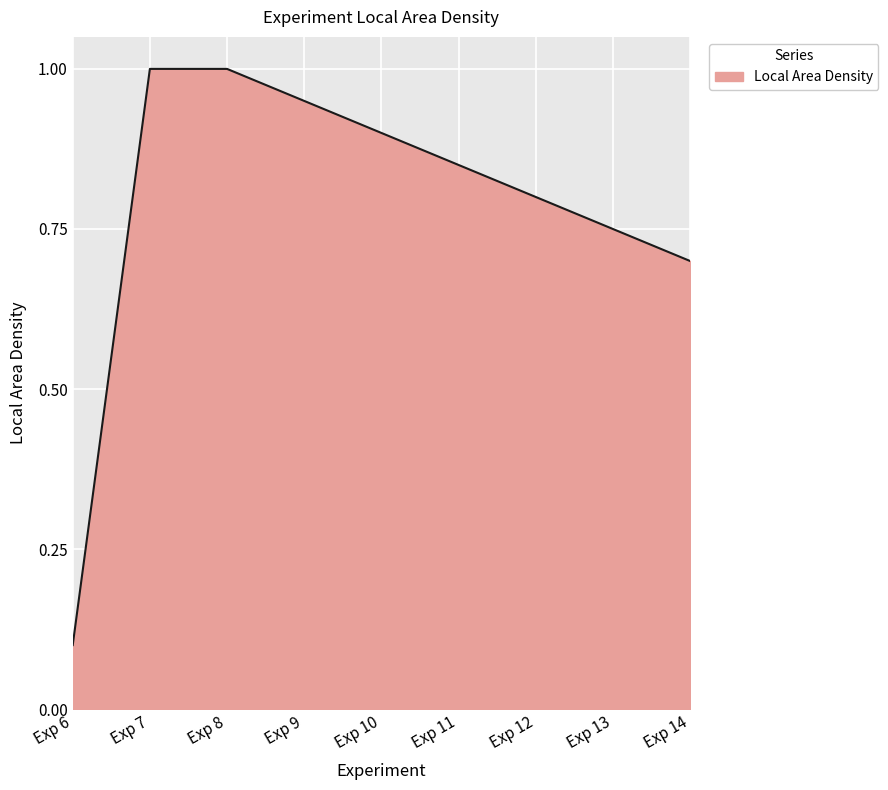

What is the maximum value shown in the chart?

1.0